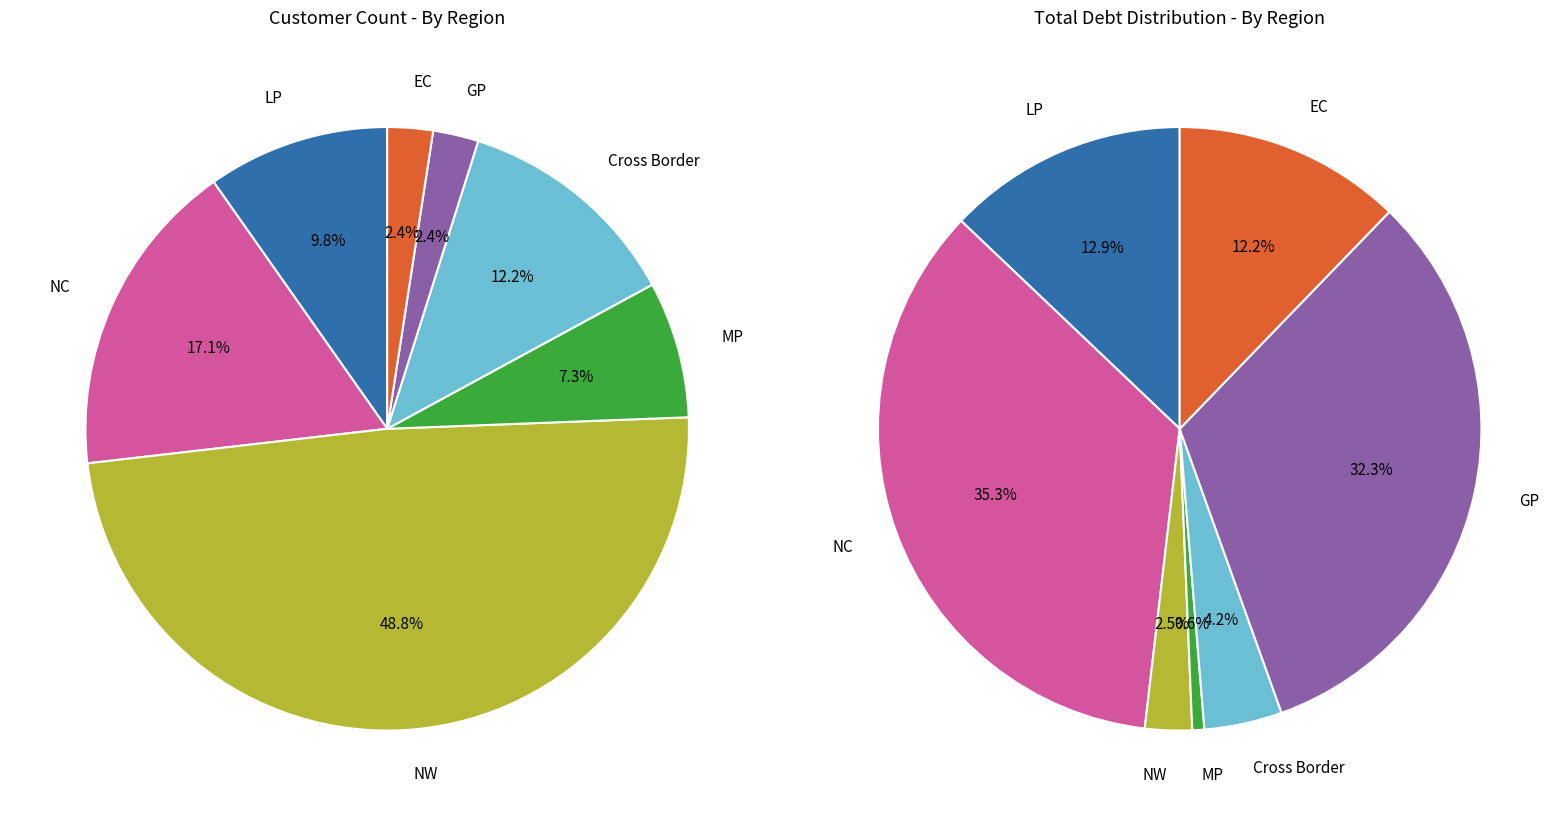

Is the sum of EC and MP greater than half?

No